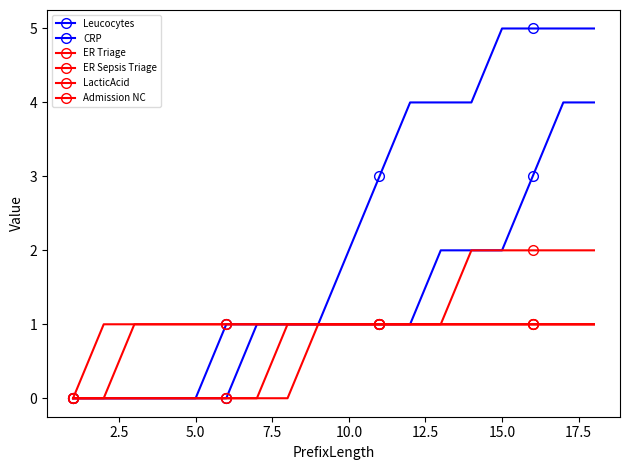

Count the number of categories in the chart.

18